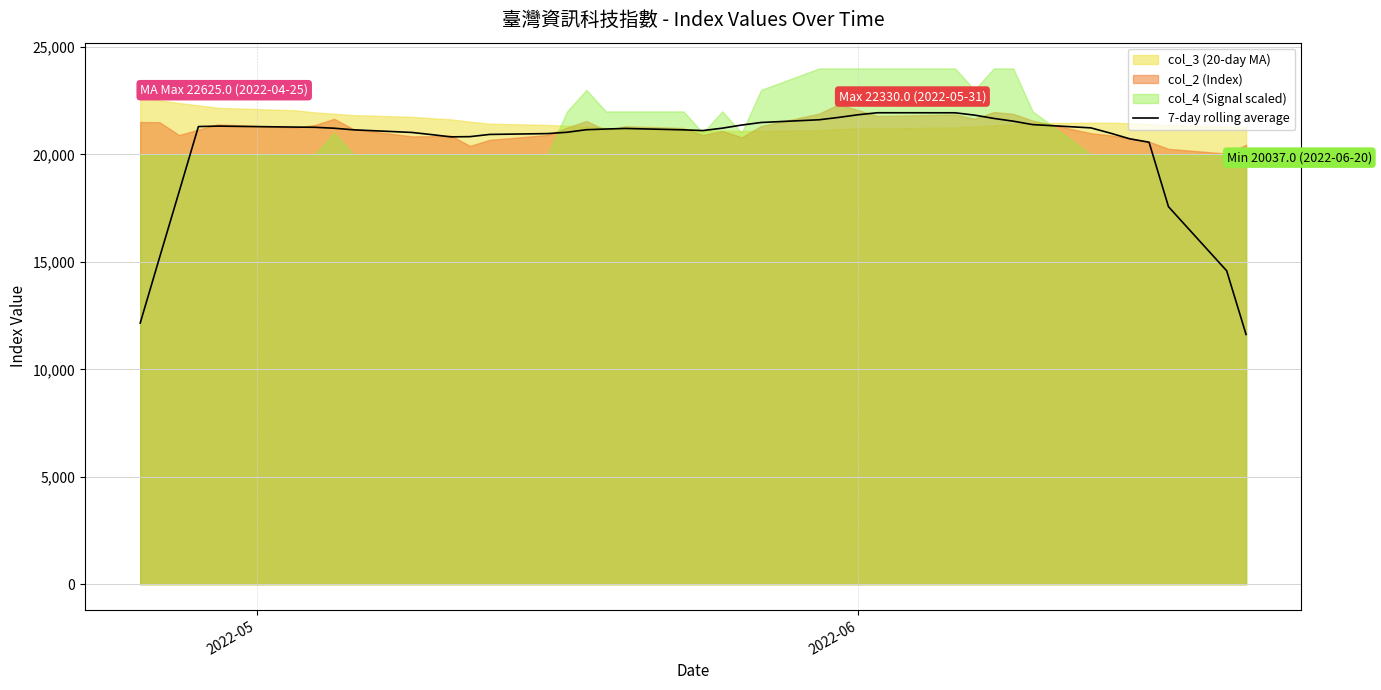

What is the minimum value for 7-day rolling average?

11619.9